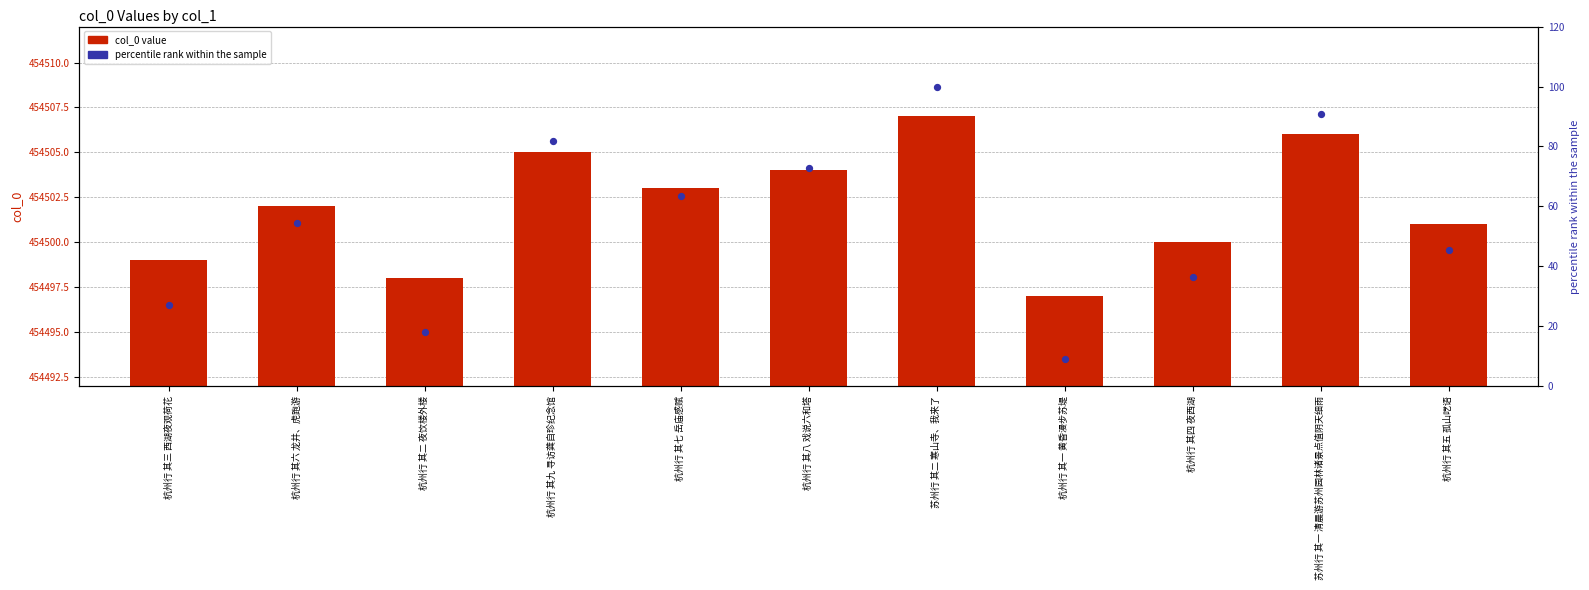

Which series reaches the minimum Y coordinate?

percentile rank within the sample